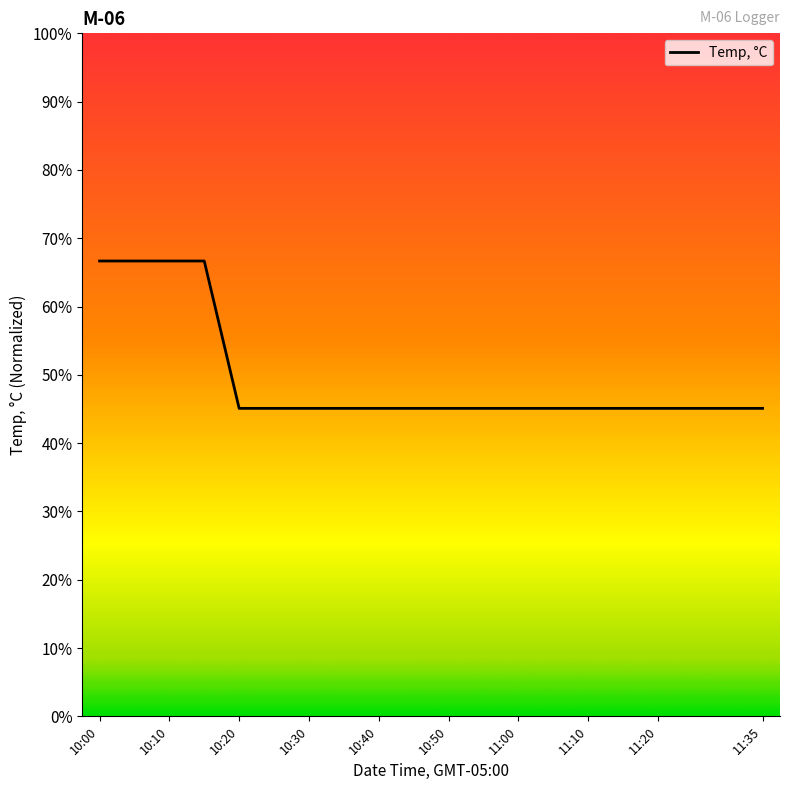

At which category does the chart reach its peak across all series?

10:00